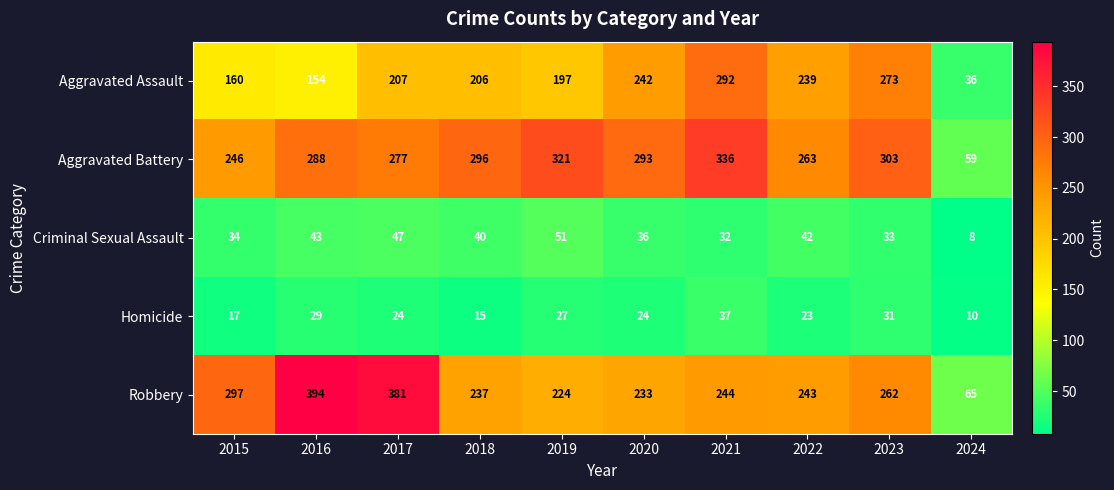

Which series has the largest range (max minus min)?

Robbery